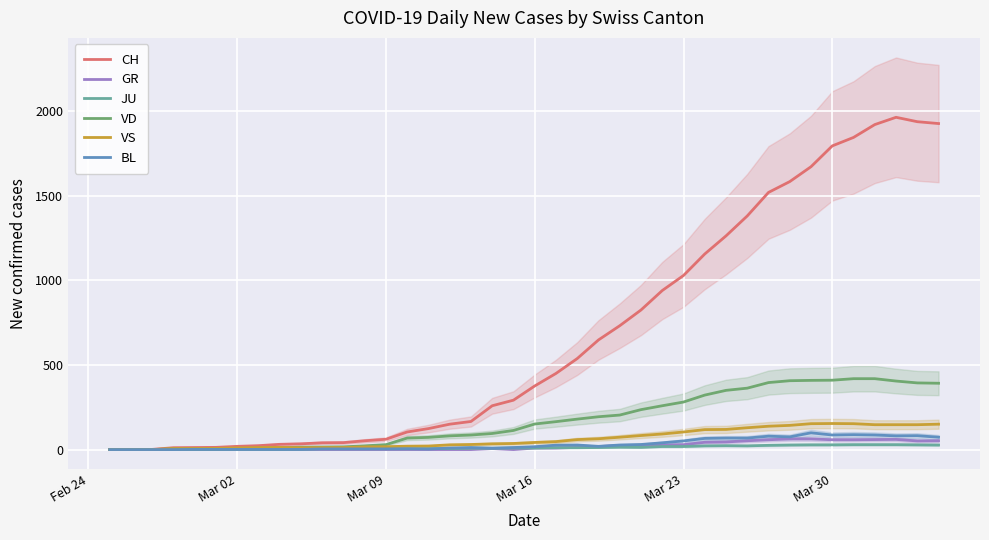

How many data points in GR are less than 9?

20